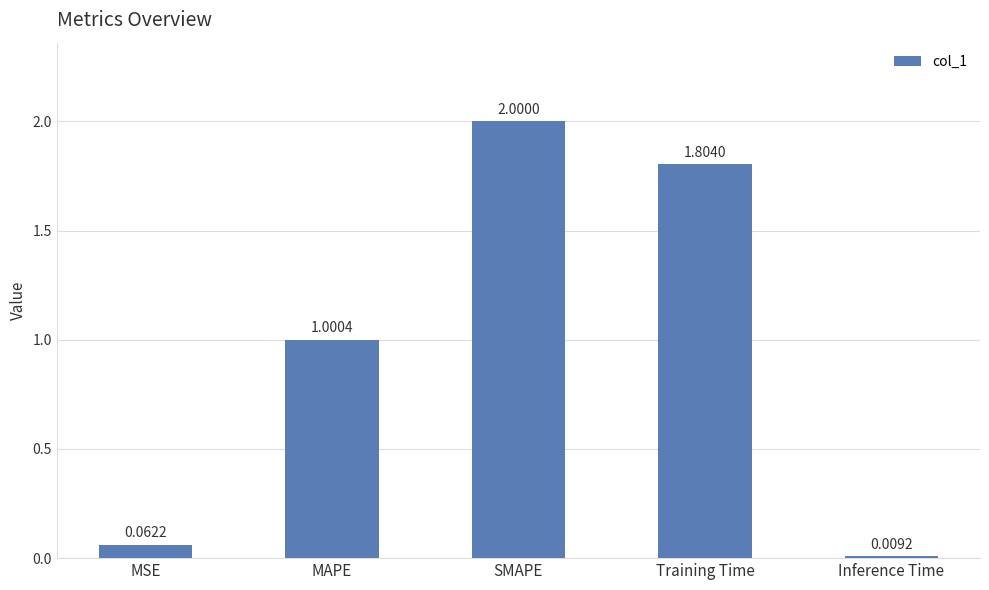

True or false: the data shows 2.9 at Training Time.

False